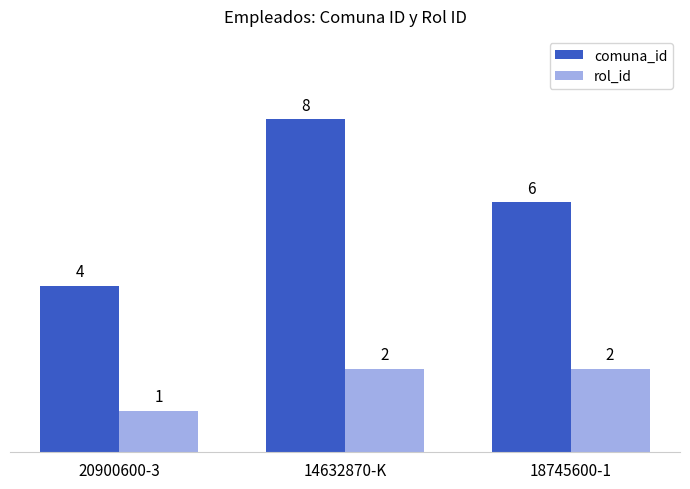

Which series has the widest spread of values?

comuna_id